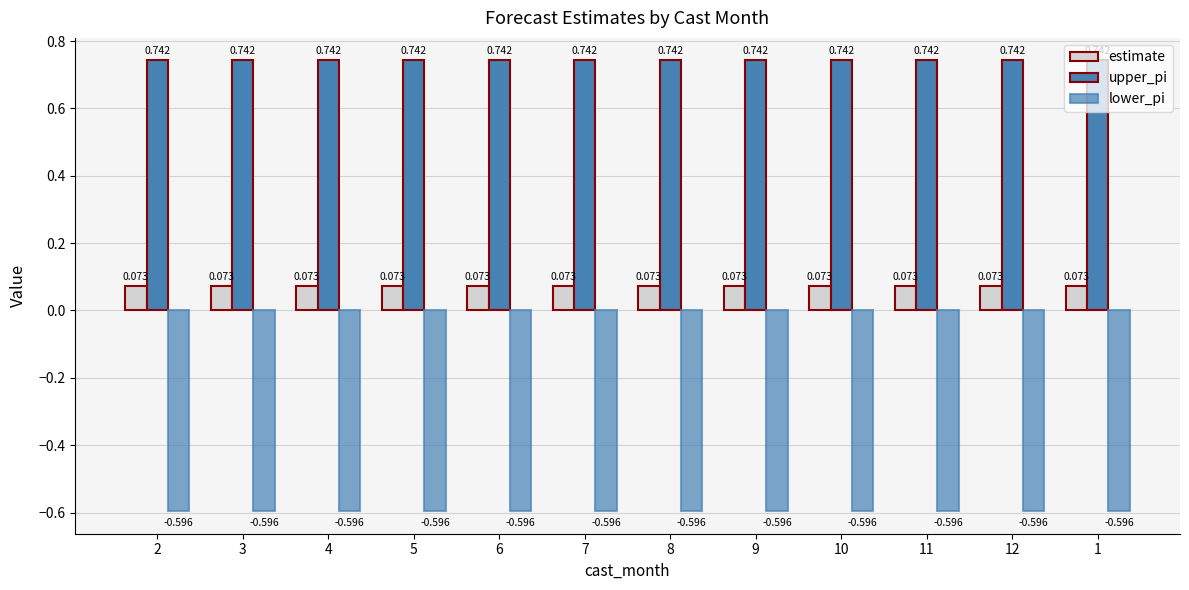

Rank the series at 7 from highest to lowest value.

upper_pi, estimate, lower_pi